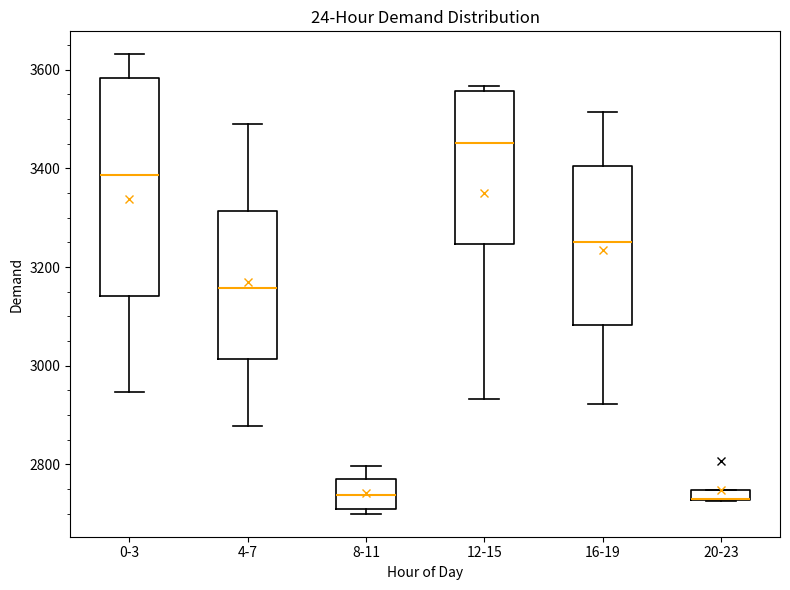

Where does the upper whisker of the box for 0-3 end on the y-axis? The values are not printed on the chart, so give them approximately, as read against the axis.

3640